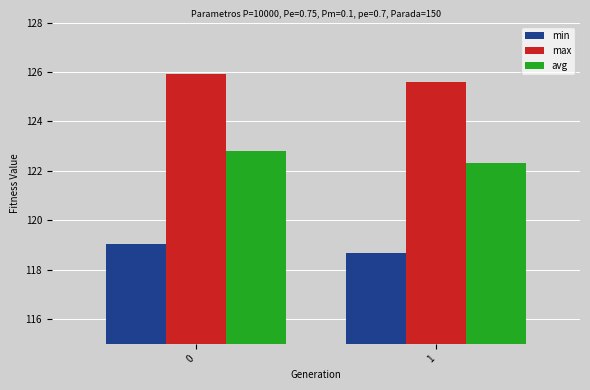

What is the average value of the min series?

118.9